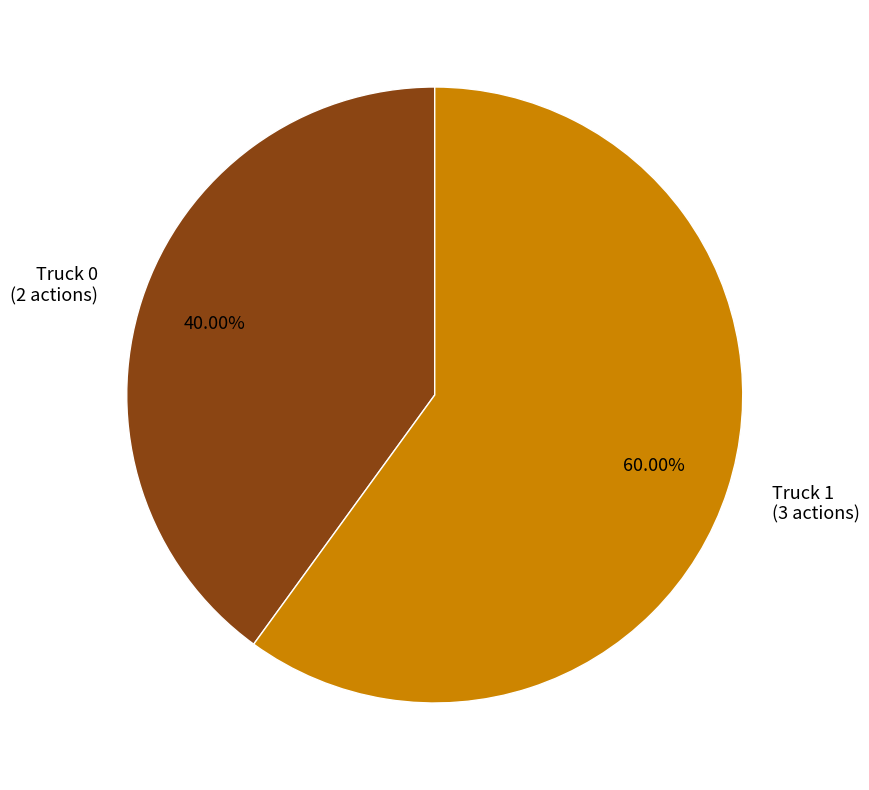

What is the total percentage of Truck 0 and Truck 1?

100.0%